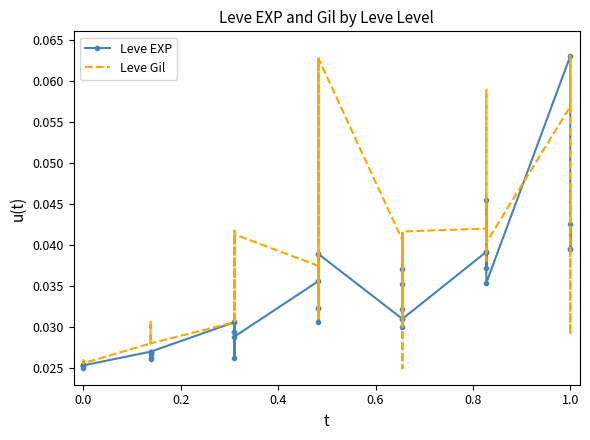

Is the value of Leve Gil at 9 greater than the value of Leve EXP at 33?

No